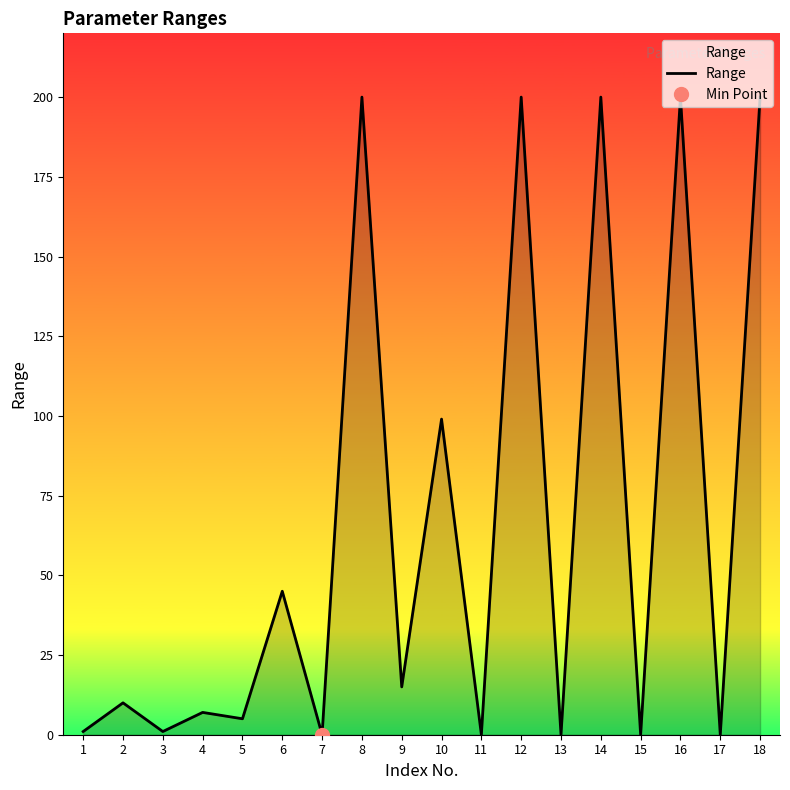

Count the number of categories in the chart.

18